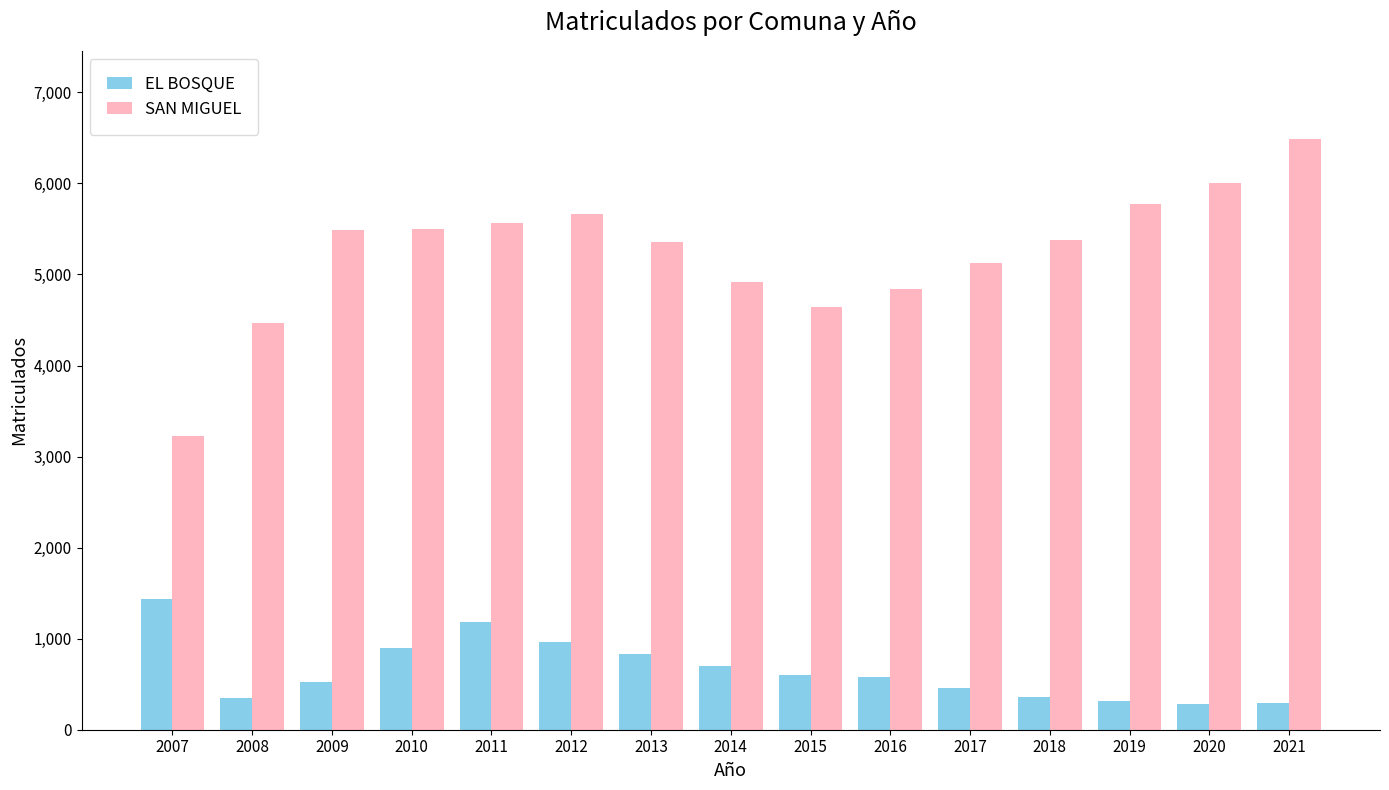

How many series are shown in this chart?

2